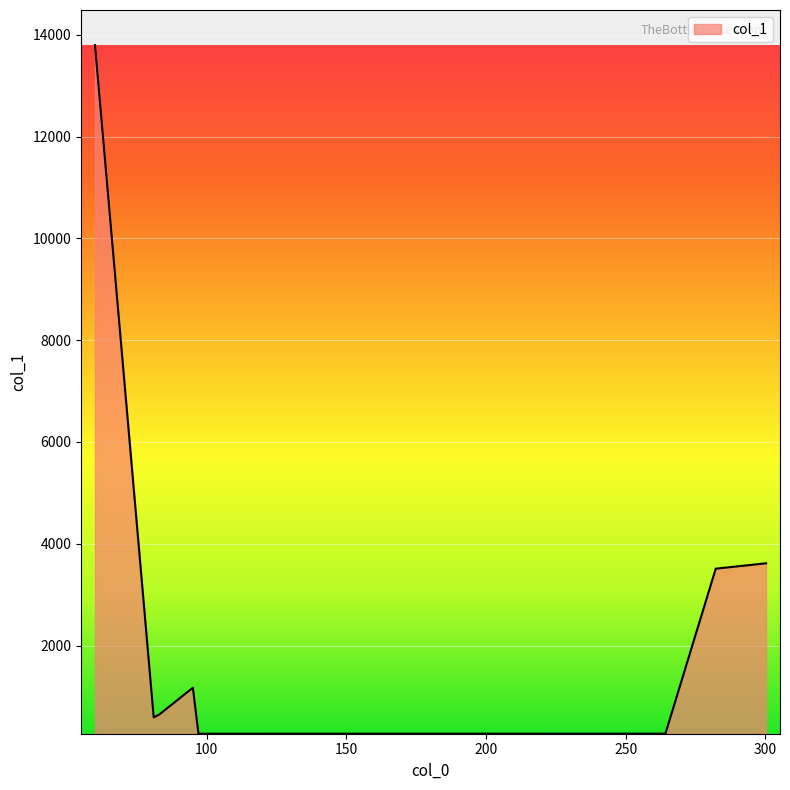

Does the chart display data point markers on the line(s)?

No